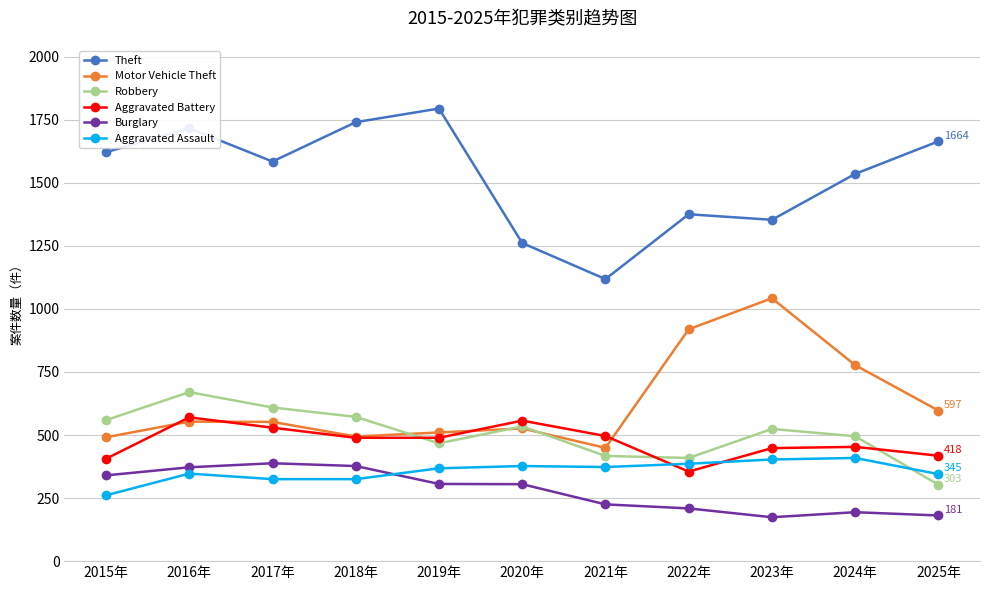

Which series has the largest range (max minus min)?

Theft